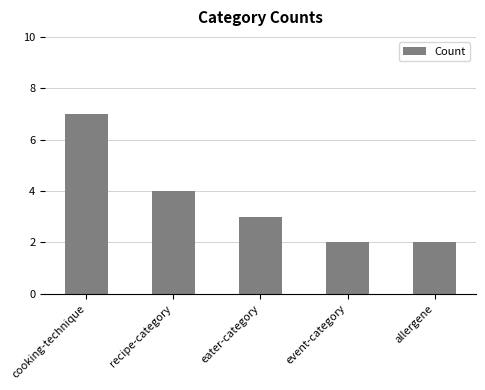

What is the label of the 1st bar from the right?

allergene